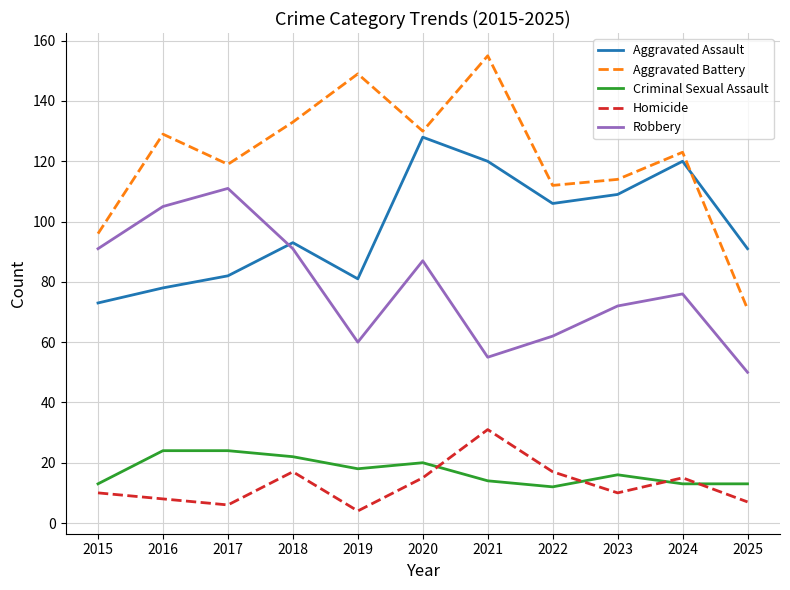

Reading left to right, list all the values displayed in this chart.

Aggravated Assault: 2015=73	2016=78	2017=82	2018=93	2019=81	2020=128	2021=120	2022=106	2023=109	2024=120	2025=91
Aggravated Battery: 2015=96	2016=129	2017=119	2018=133	2019=149	2020=130	2021=155	2022=112	2023=114	2024=123	2025=71
Criminal Sexual Assault: 2015=13	2016=24	2017=24	2018=22	2019=18	2020=20	2021=14	2022=12	2023=16	2024=13	2025=13
Homicide: 2015=10	2016=8	2017=6	2018=17	2019=4	2020=15	2021=31	2022=17	2023=10	2024=15	2025=7
Robbery: 2015=91	2016=105	2017=111	2018=91	2019=60	2020=87	2021=55	2022=62	2023=72	2024=76	2025=50